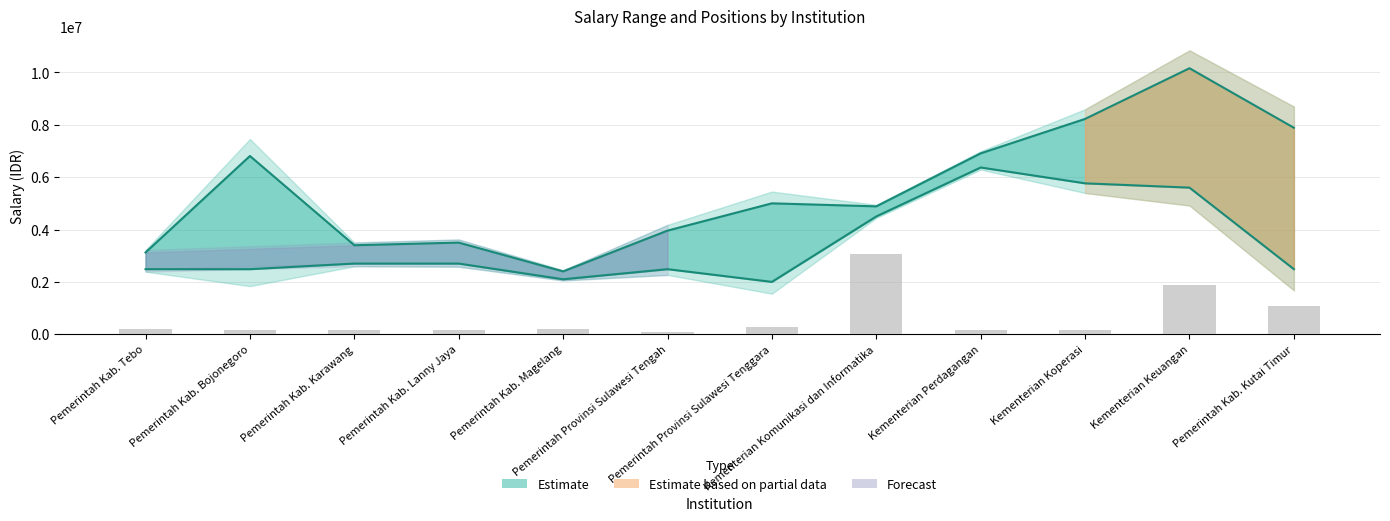

What is the difference between the second highest and second lowest values?

1741590.0